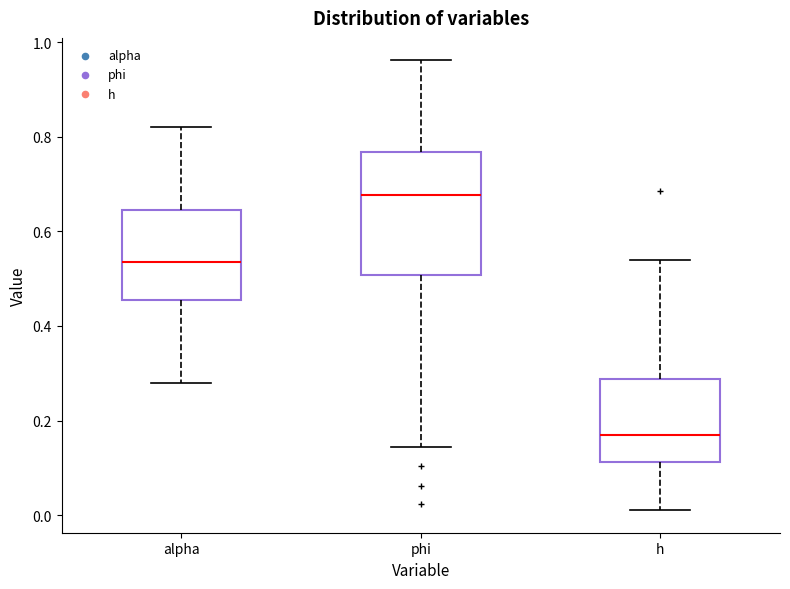

Reading left to right, transcribe this box plot: for each box, give where its median line is, the range the box spans, and where its two whiskers end, as read against the y-axis. The values are not printed on the chart, so give them approximately, as read against the axis.

alpha: median 0.54, box 0.46 to 0.64, whiskers 0.28 to 0.82
phi: median 0.68, box 0.50 to 0.76, whiskers 0.14 to 0.96
h: median 0.16, box 0.12 to 0.28, whiskers 0.02 to 0.54